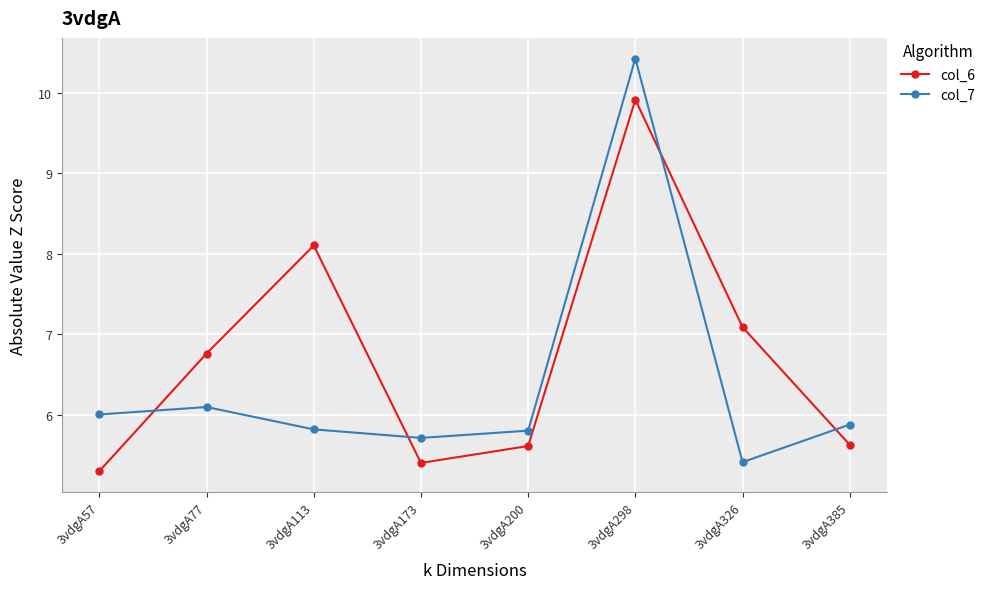

Reading left to right, list all the values displayed in this chart.

col_6: 3vdgA57=5.3	3vdgA77=6.8	3vdgA113=8.1	3vdgA173=5.4	3vdgA200=5.6	3vdgA298=9.9	3vdgA326=7.1	3vdgA385=5.6
col_7: 3vdgA57=6.0	3vdgA77=6.1	3vdgA113=5.8	3vdgA173=5.7	3vdgA200=5.8	3vdgA298=10.4	3vdgA326=5.4	3vdgA385=5.9